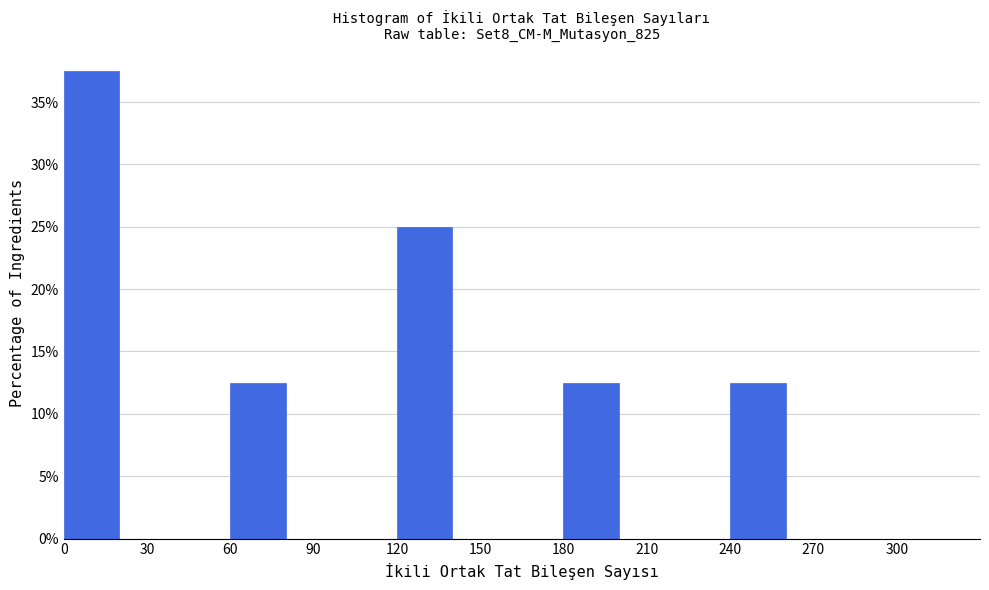

Reading left to right, list every bar in this chart as the range it spans on the x-axis followed by its height. The values are not printed on the chart, so give them approximately, as read against the axis.

0 to 20: 37.5
20 to 40: 0
40 to 60: 0
60 to 80: 12.5
80 to 100: 0
100 to 120: 0
120 to 140: 25.0
140 to 160: 0
160 to 180: 0
180 to 200: 12.5
200 to 220: 0
220 to 240: 0
240 to 260: 12.5
260 to 280: 0
280 to 300: 0